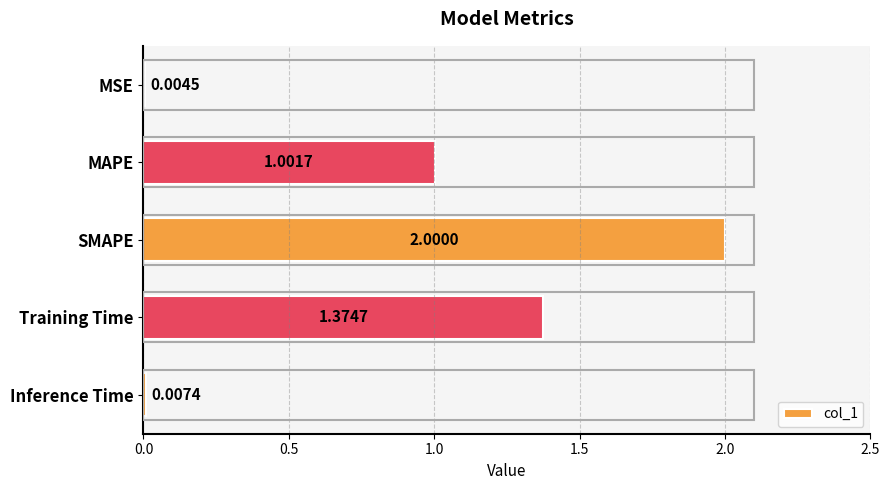

At which label is the value closest to 1?

MAPE